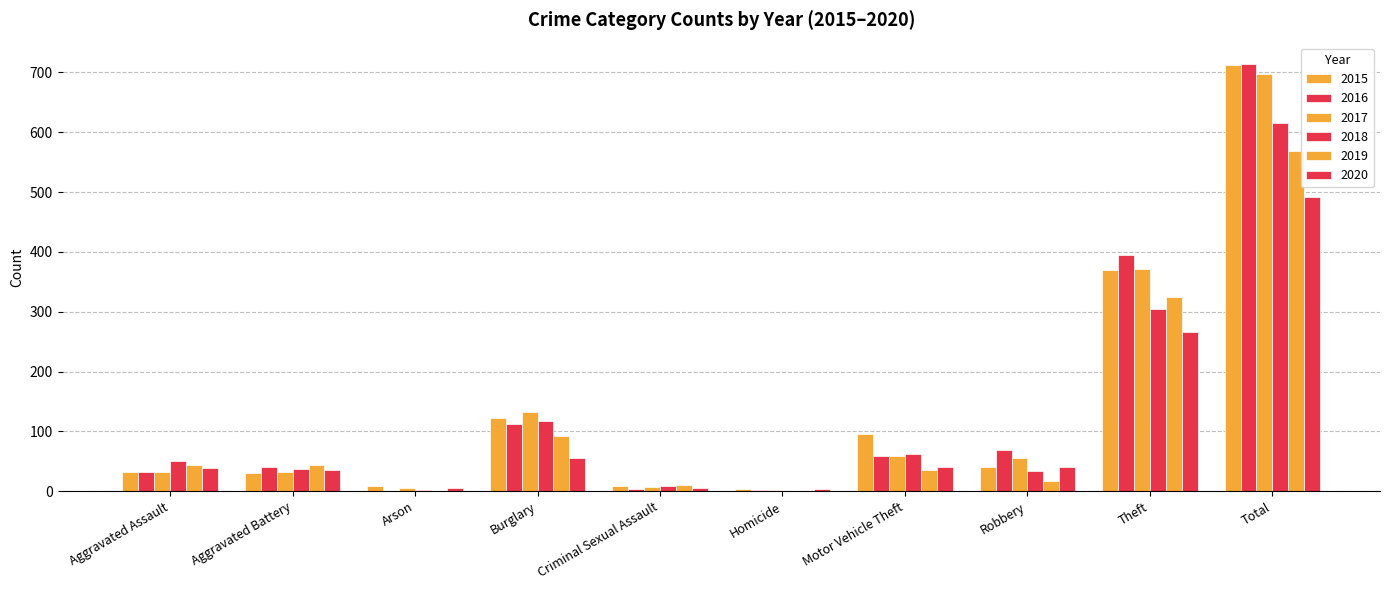

What is the maximum value shown in the chart?

714